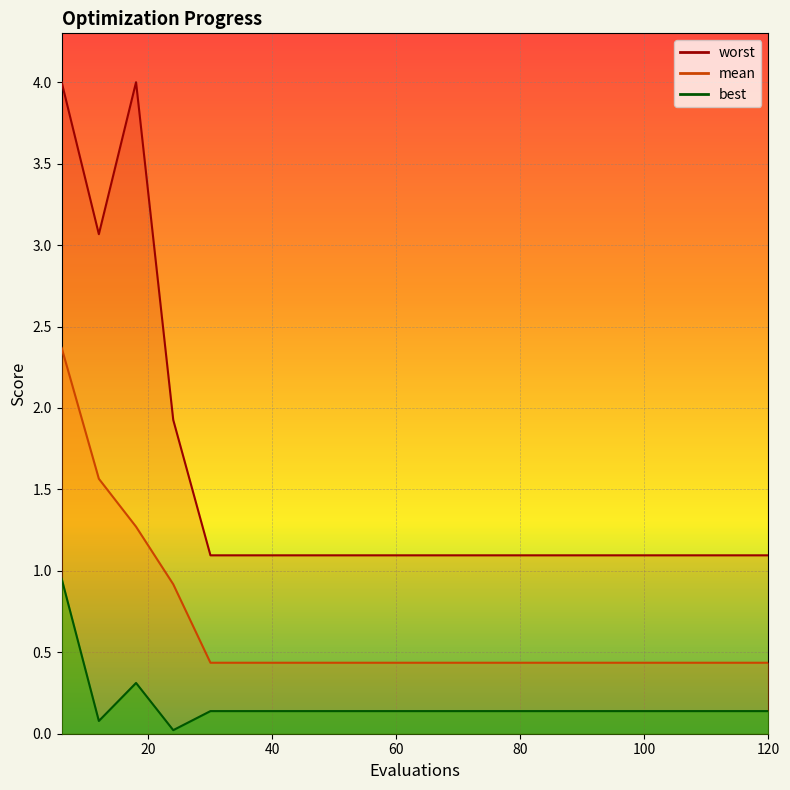

Reading left to right, transcribe all the data shown in this chart.

mean: 2.4	1.6	1.3	0.9	0.4	0.4	0.4	0.4	0.4	0.4	0.4	0.4	0.4	0.4	0.4	0.4	0.4	0.4	0.4	0.4
best: 1.0	0.1	0.3	0.0	0.1	0.1	0.1	0.1	0.1	0.1	0.1	0.1	0.1	0.1	0.1	0.1	0.1	0.1	0.1	0.1
worst: 4.0	3.1	4.0	1.9	1.1	1.1	1.1	1.1	1.1	1.1	1.1	1.1	1.1	1.1	1.1	1.1	1.1	1.1	1.1	1.1